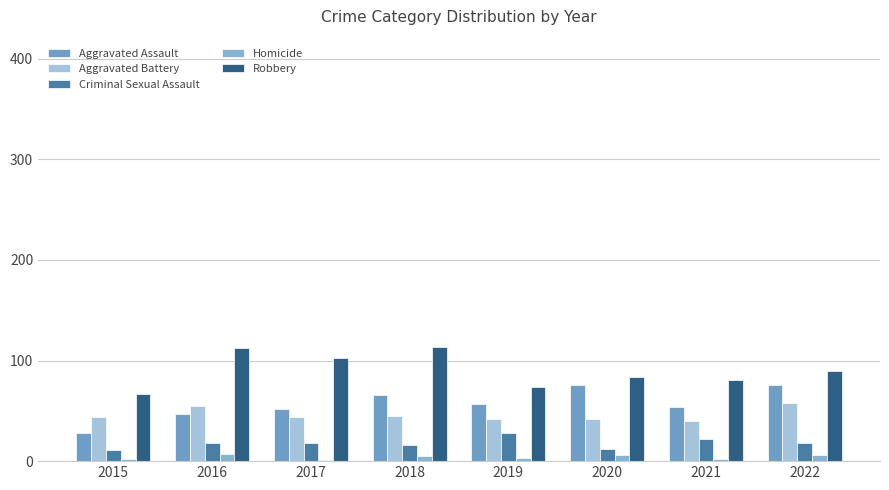

What is the value of the Robbery bar at the 4th from the left?

113